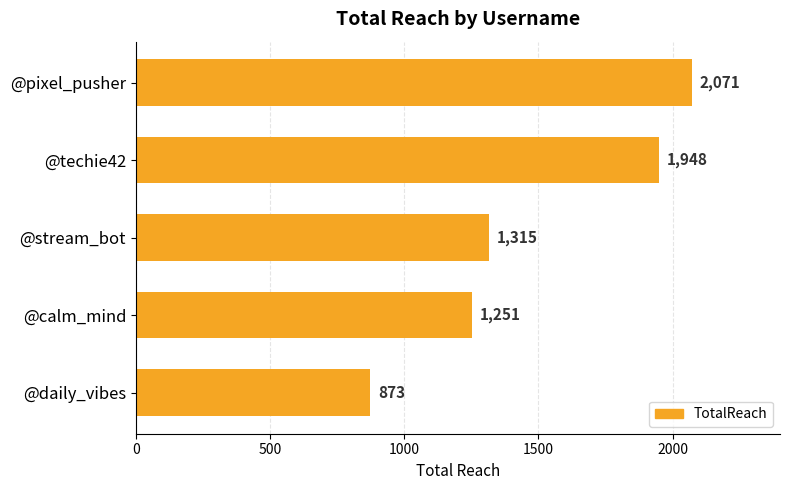

Rank the categories by value from highest to lowest.

@pixel_pusher, @techie42, @stream_bot, @calm_mind, @daily_vibes